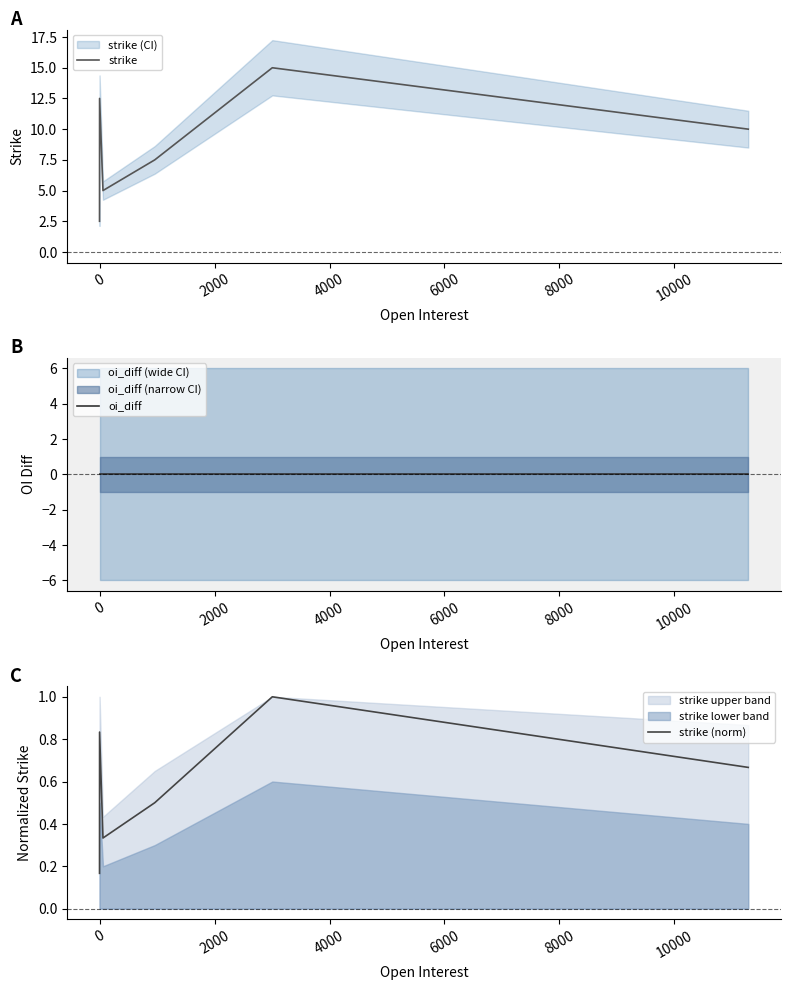

Does the chart display data point markers on the line(s)?

No